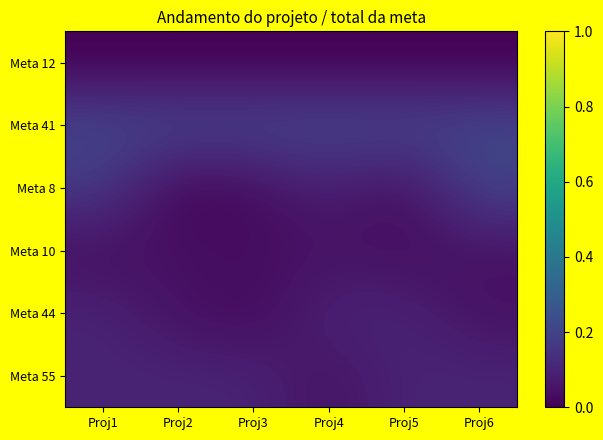

Reading right to left, list all the values displayed in this chart.

Meta 12: Proj6=0.0	Proj5=0.0	Proj4=0.0	Proj3=0.0	Proj2=0.0	Proj1=0.0
Meta 41: Proj6=0.2	Proj5=0.2	Proj4=0.2	Proj3=0.2	Proj2=0.2	Proj1=0.2
Meta 8: Proj6=0.2	Proj5=0.0	Proj4=0.1	Proj3=0.0	Proj2=0.0	Proj1=0.2
Meta 10: Proj6=0.0	Proj5=0.0	Proj4=0.0	Proj3=0.0	Proj2=0.0	Proj1=0.0
Meta 44: Proj6=0.0	Proj5=0.1	Proj4=0.1	Proj3=0.0	Proj2=0.0	Proj1=0.1
Meta 55: Proj6=0.1	Proj5=0.1	Proj4=0.0	Proj3=0.1	Proj2=0.1	Proj1=0.1